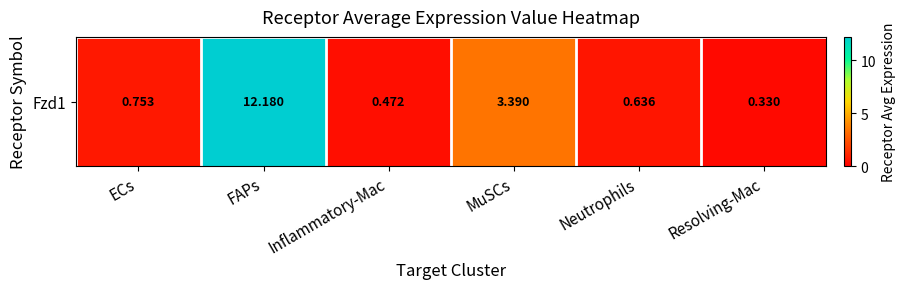

What is the difference between the values at Resolving-Mac and MuSCs?

3.1